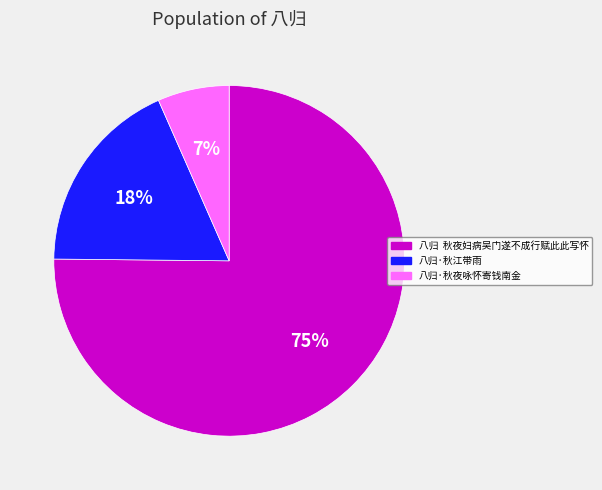

What is the majority slice?

八归 秋夜妇病吴门遂不成行赋此此写怀